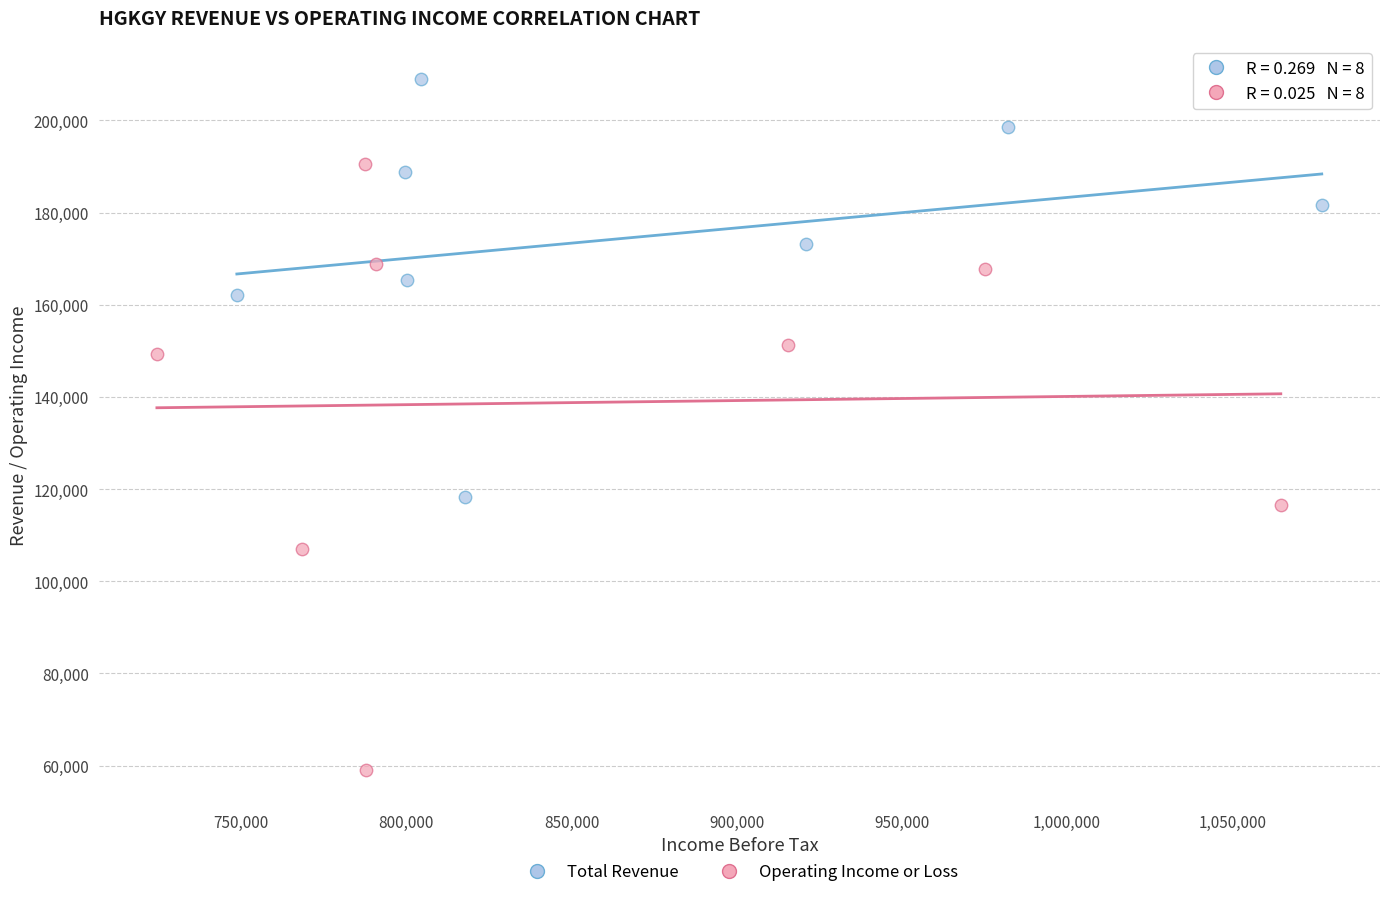

Which series reaches the minimum Y coordinate?

Operating Income or Loss